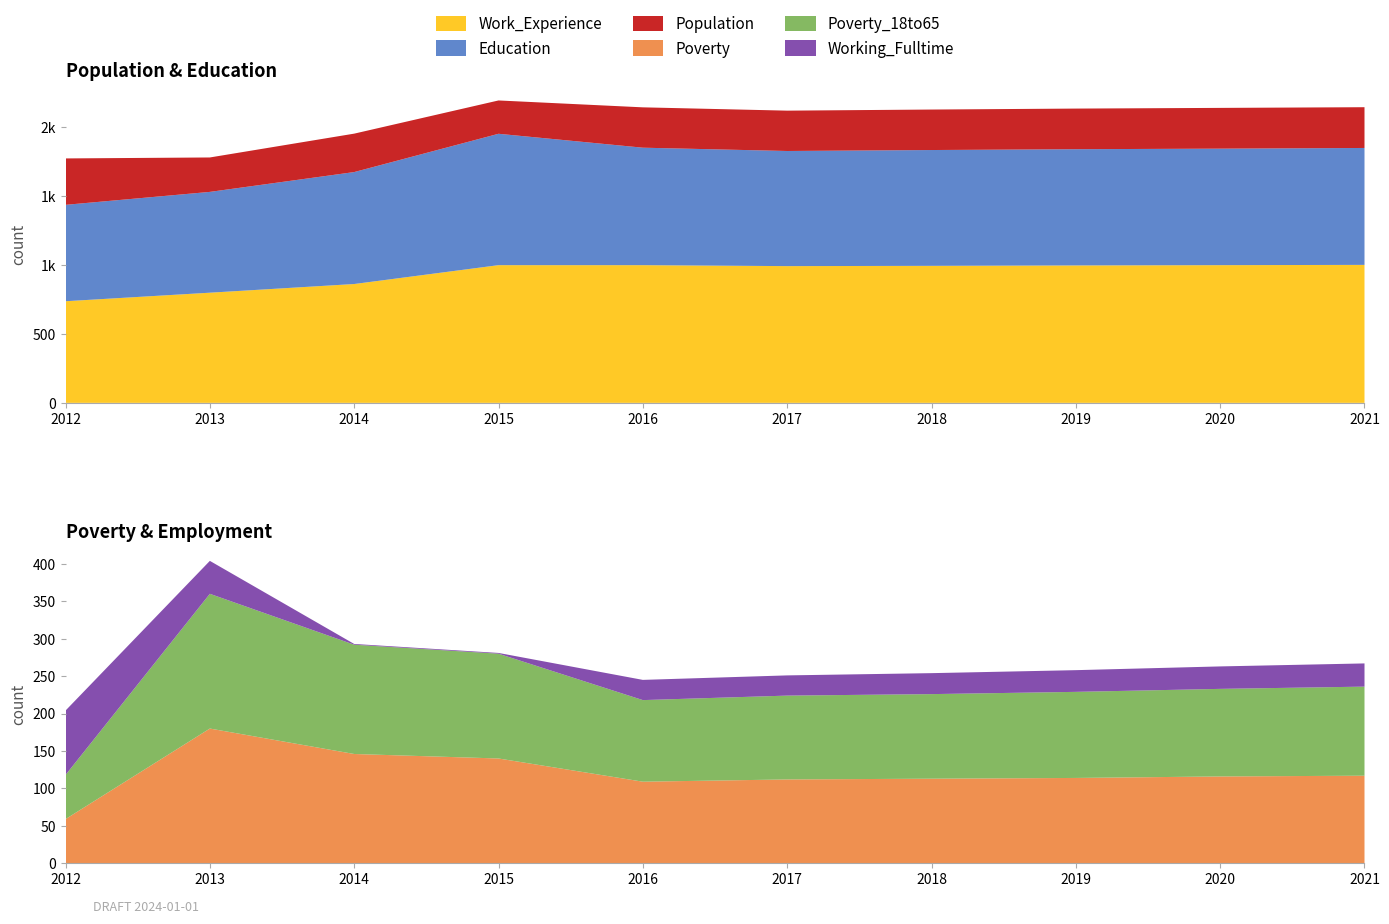

Reading left to right, transcribe all the data shown in this chart.

Poverty: 2012=59	2013=180	2014=146	2015=140	2016=109	2017=112	2018=113	2019=114	2020=116	2021=117
Poverty_18to65: 2012=59	2013=180	2014=146	2015=140	2016=109	2017=112	2018=113	2019=115	2020=117	2021=119
Education: 2012=700	2013=732	2014=813	2015=954	2016=853	2017=836	2018=841	2019=844	2020=846	2021=849
Population: 2012=337	2013=250	2014=279	2015=242	2016=293	2017=293	2018=294	2019=295	2020=296	2021=296
Work_Experience: 2012=738	2013=800	2014=863	2015=1000	2016=1000	2017=993	2018=995	2019=998	2020=1000	2021=1002
Working_Fulltime: 2012=86	2013=44	2014=1	2015=1	2016=27	2017=27	2018=28	2019=29	2020=30	2021=31